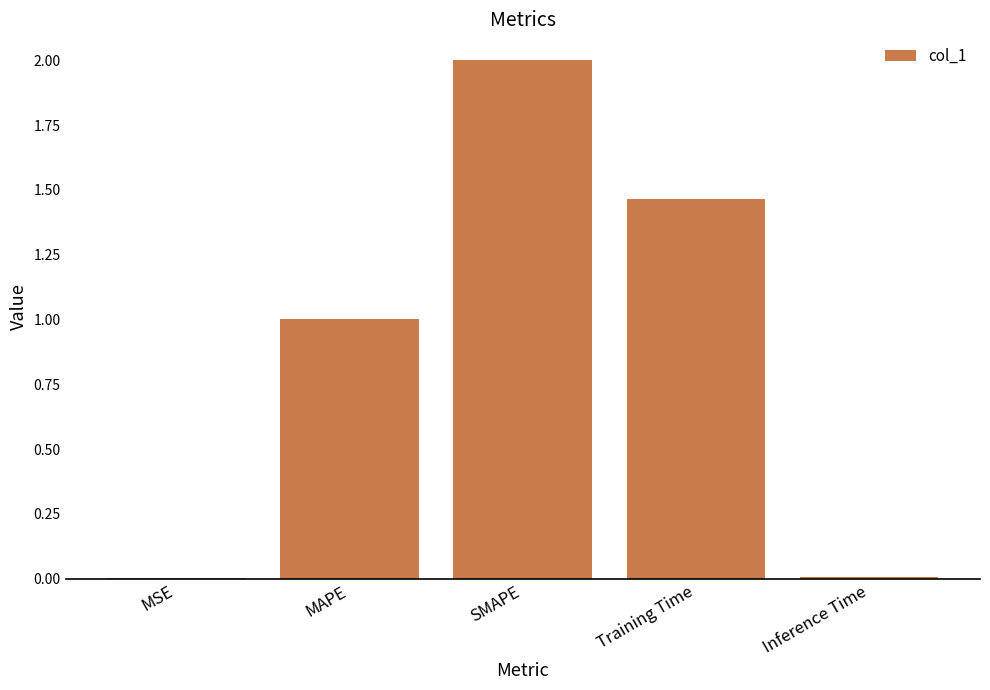

What is the greatest value displayed?

2.0